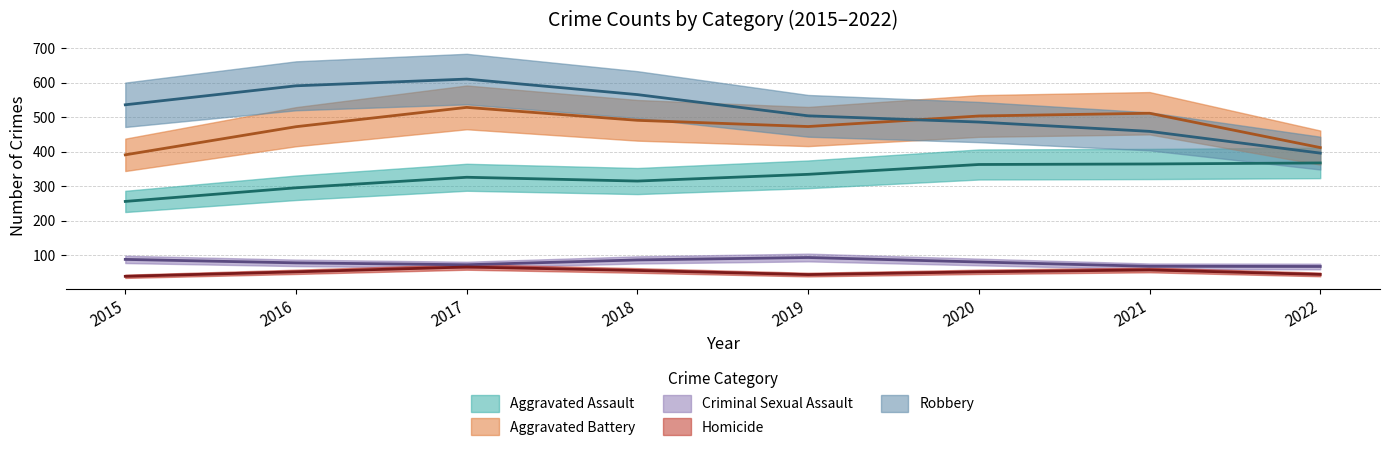

Between 2016 and 2020, which series saw the biggest shift?

Robbery